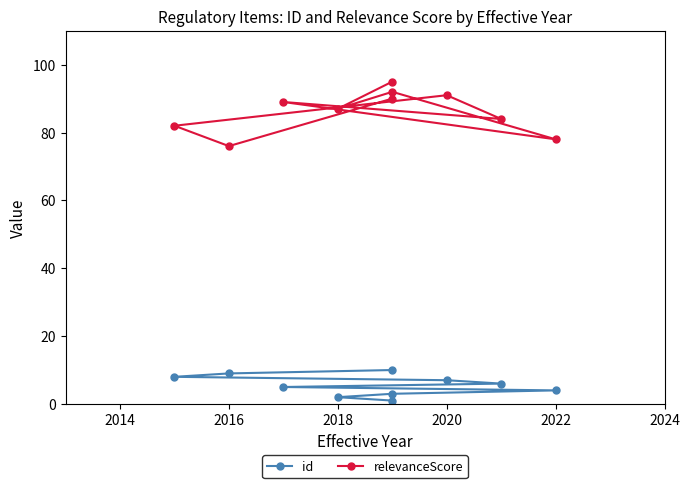

True or false: relevanceScore has a value of 147 at 2020.

False